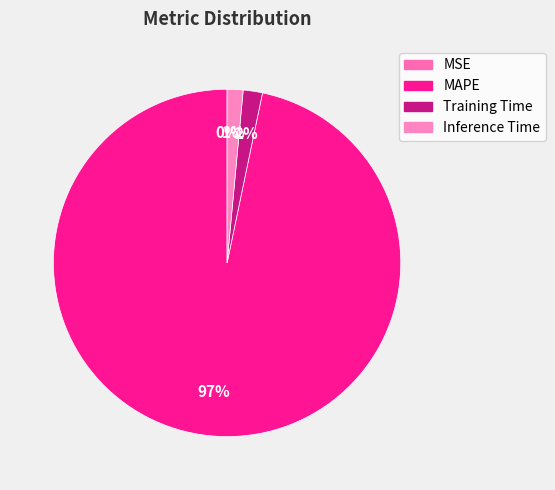

Rank the categories by value from lowest to highest.

MSE, Inference Time, Training Time, MAPE